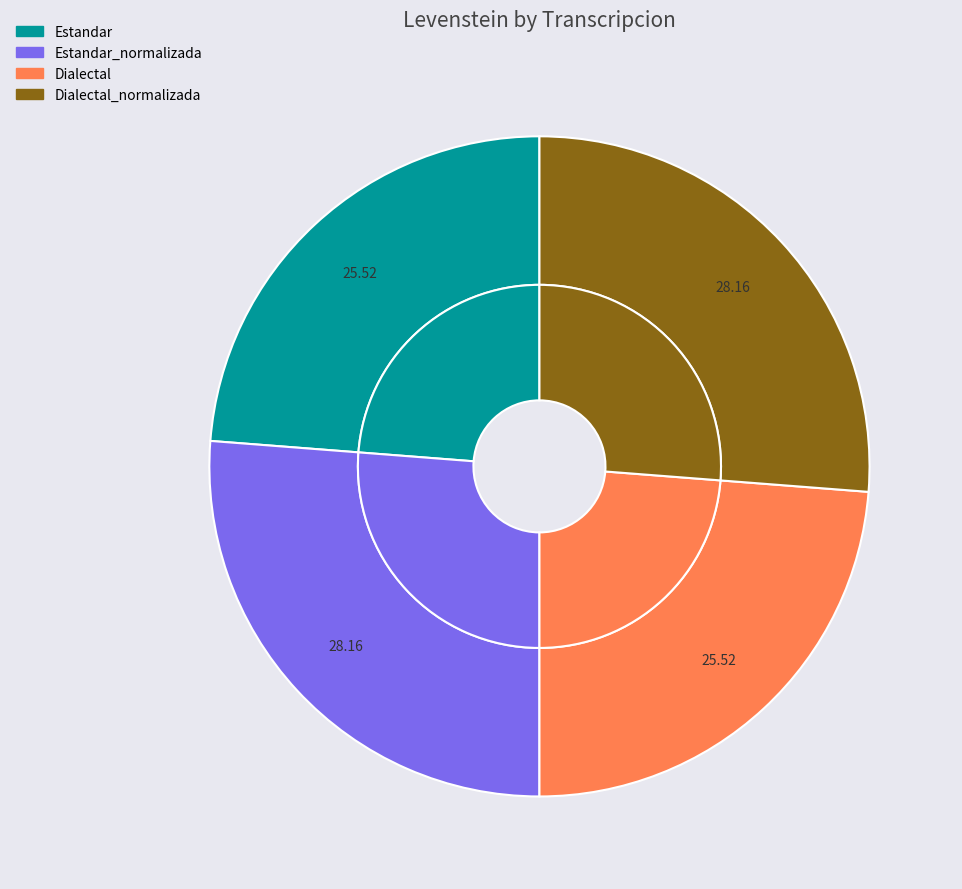

What percentage is the Dialectal_normalizada slice, to the nearest percent?

26%